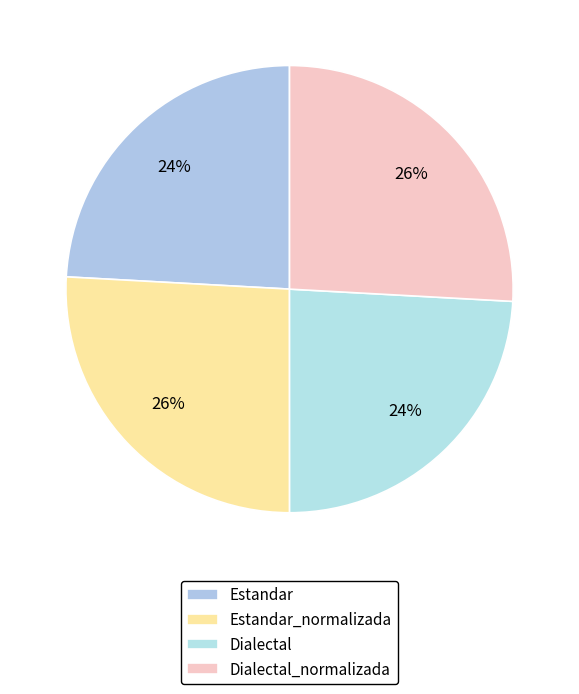

Count the number of slices in the pie.

4